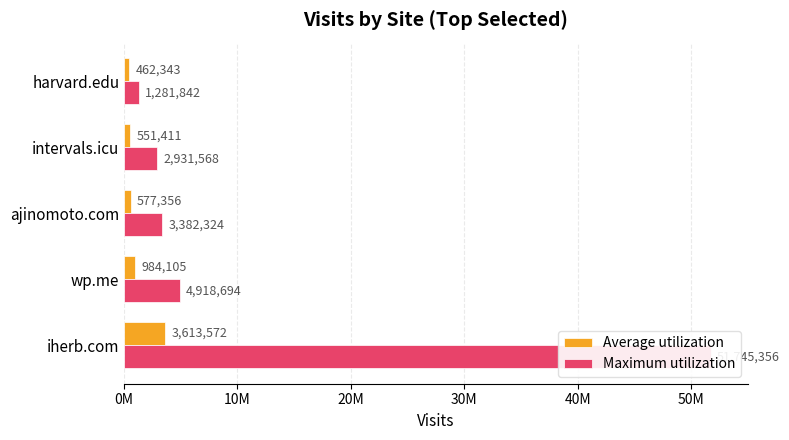

What position from the left is wp.me?

2